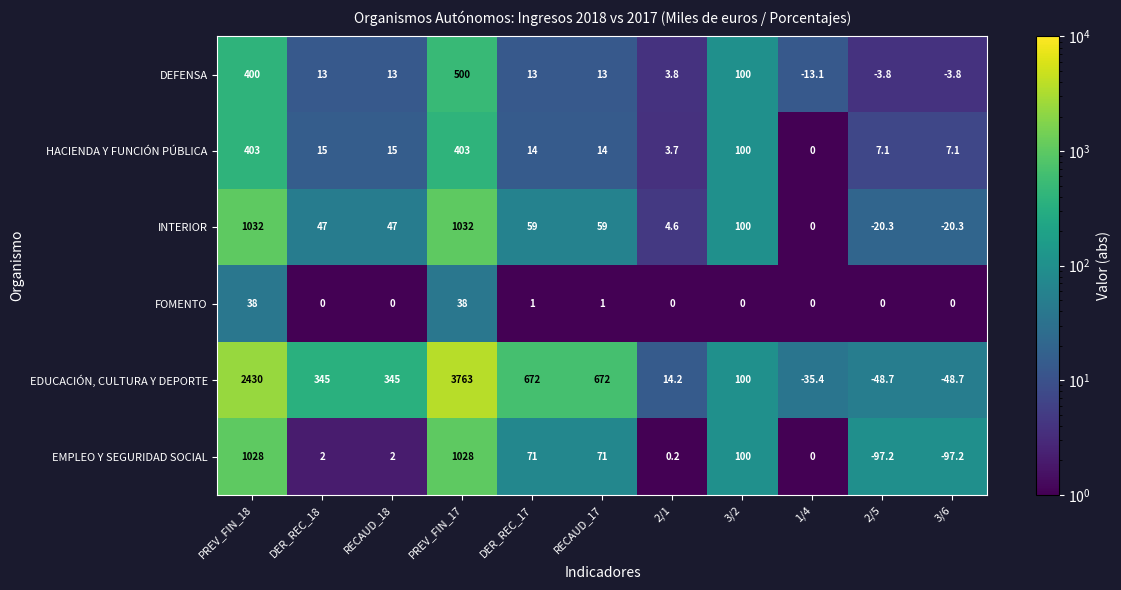

Rank the series by their maximum value, from highest to lowest.

EDUCACIÓN, CULTURA Y DEPORTE, INTERIOR, EMPLEO Y SEGURIDAD SOCIAL, DEFENSA, HACIENDA Y FUNCIÓN PÚBLICA, FOMENTO